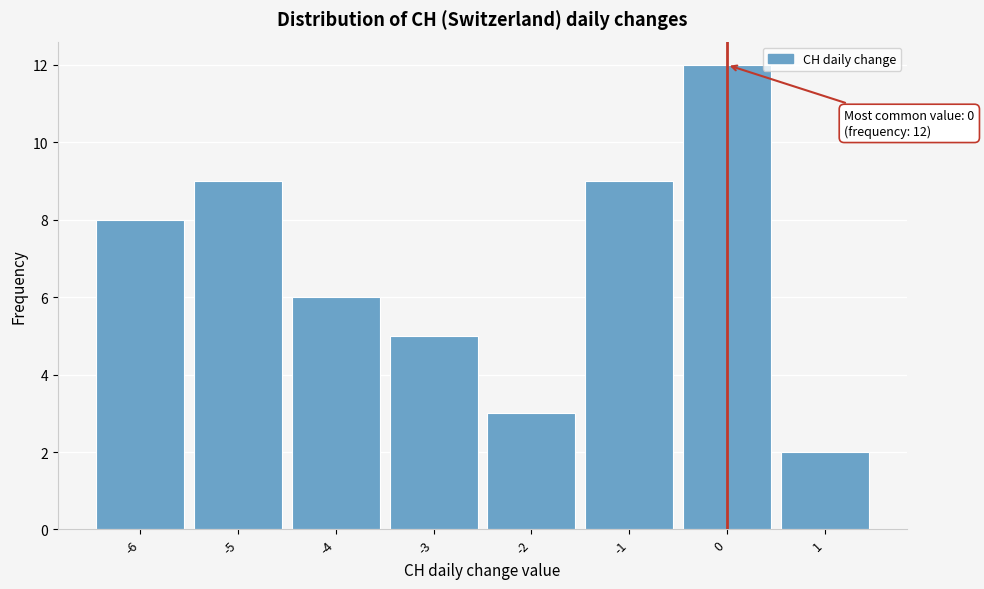

Which range on the x-axis has the tallest bar?

-0.5 to 0.5